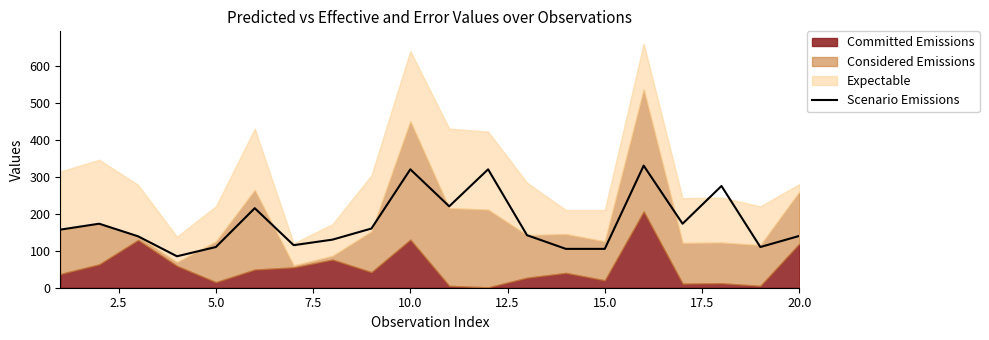

What is the maximum value for Scenario Emissions?

330